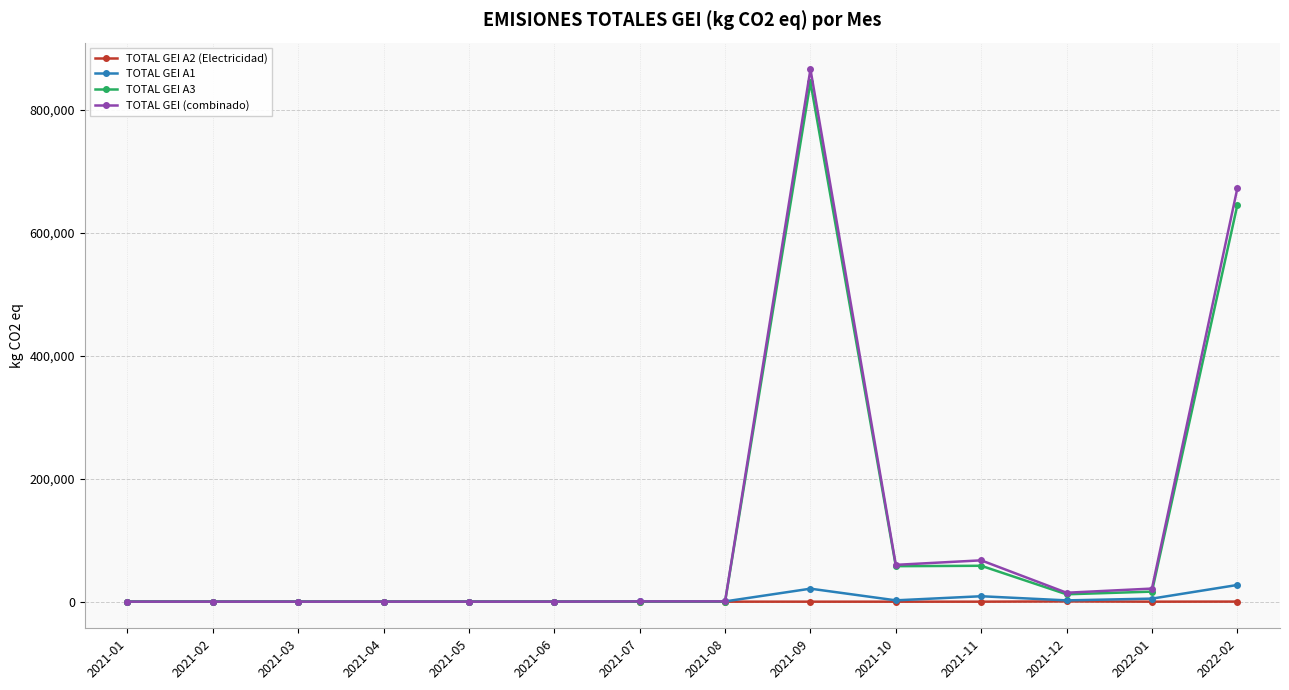

What is the difference between the maximum and second lowest values in the TOTAL GEI A2 (Electricidad) series?

430.2